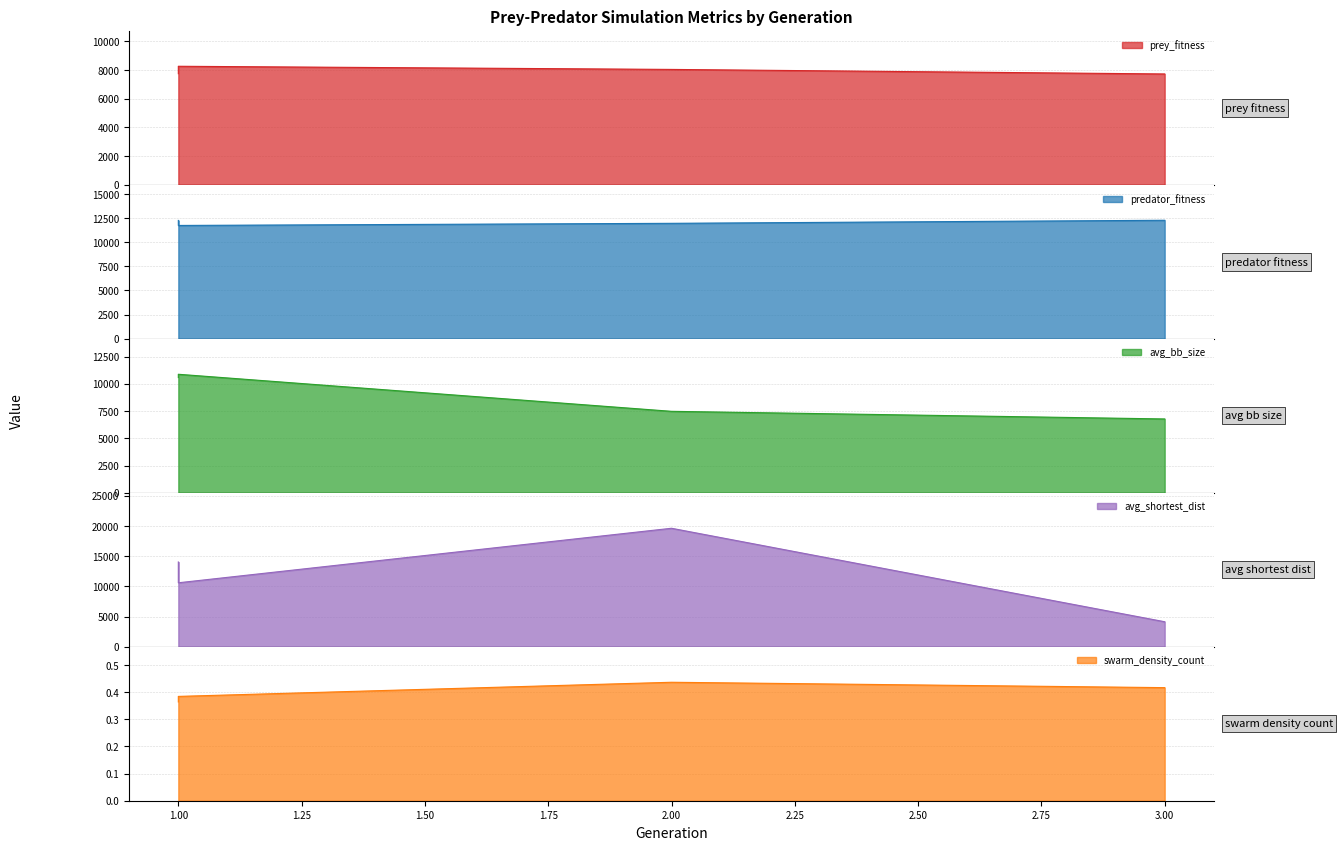

Reading left to right, what are all the values shown in this chart?

prey_fitness: 7747.0	8266.0	8046.0	7729.0
predator_fitness: 12253.0	11734.0	11954.0	12271.0
avg_bb_size: 10581.9	10883.7	7478.9	6778.2
avg_shortest_dist: 14035.5	10593.3	19623.6	4138.6
swarm_density_count: 0.4	0.4	0.4	0.4